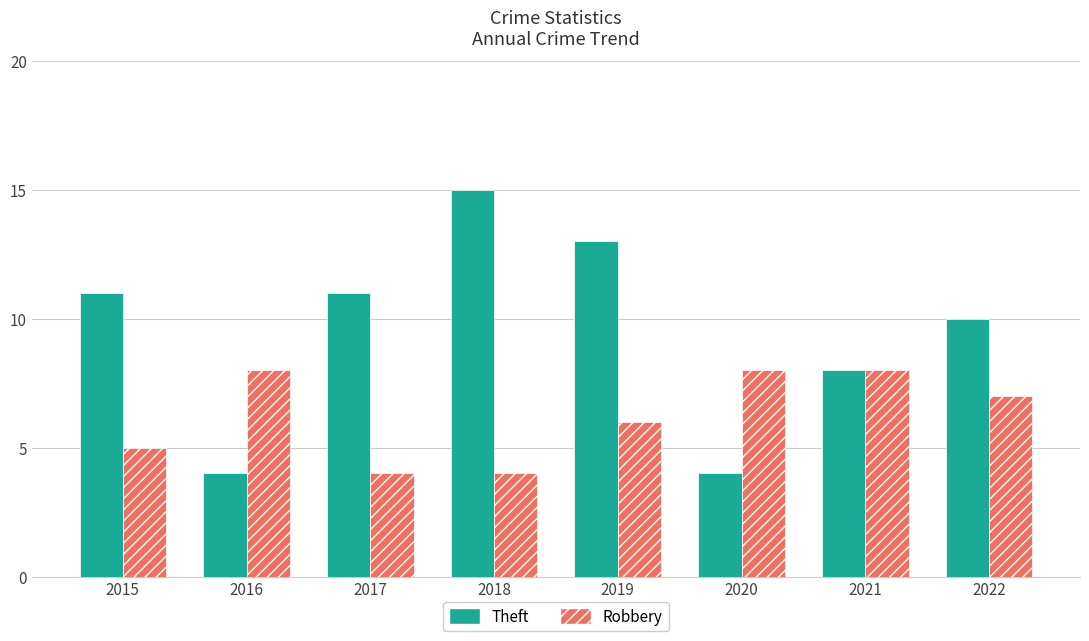

What is the minimum value for Theft?

4